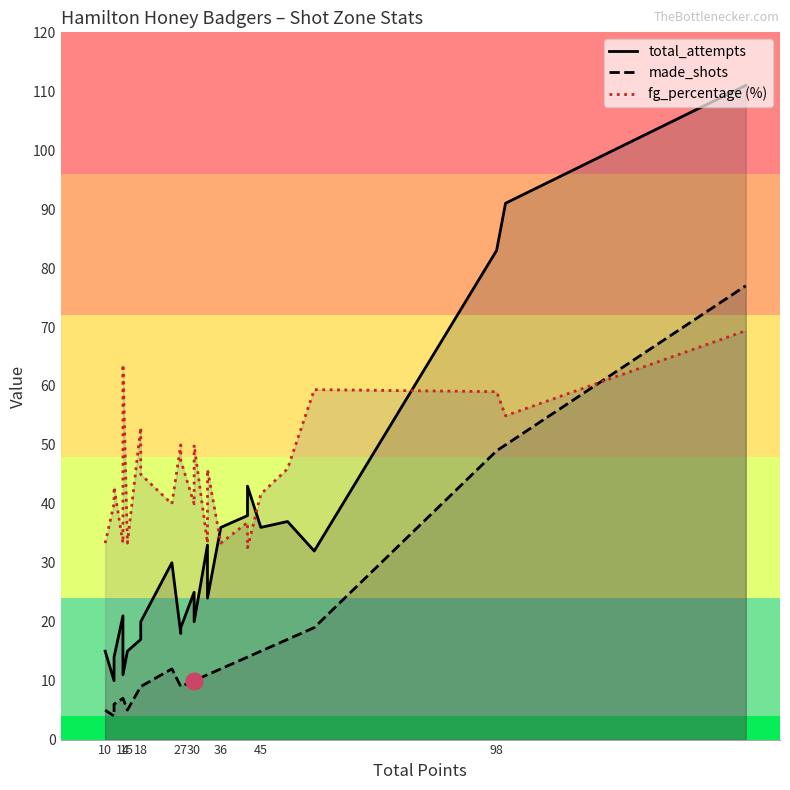

True or false: fg_percentage (%) has a value of 45.5 at 16.

False